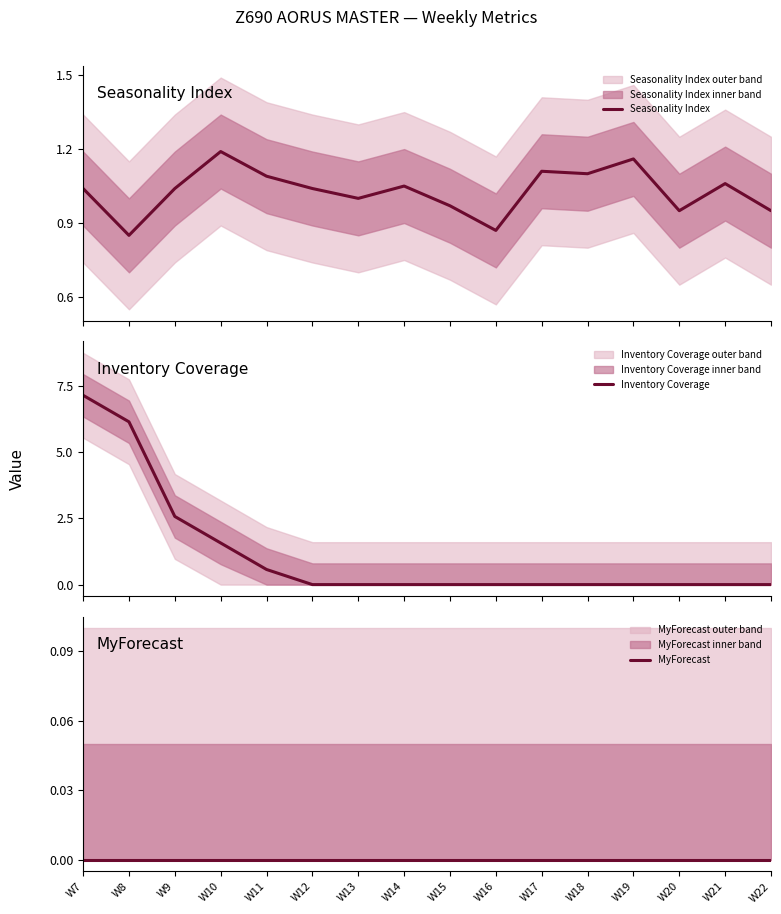

How many data points in Seasonality Index are less than 1?

5